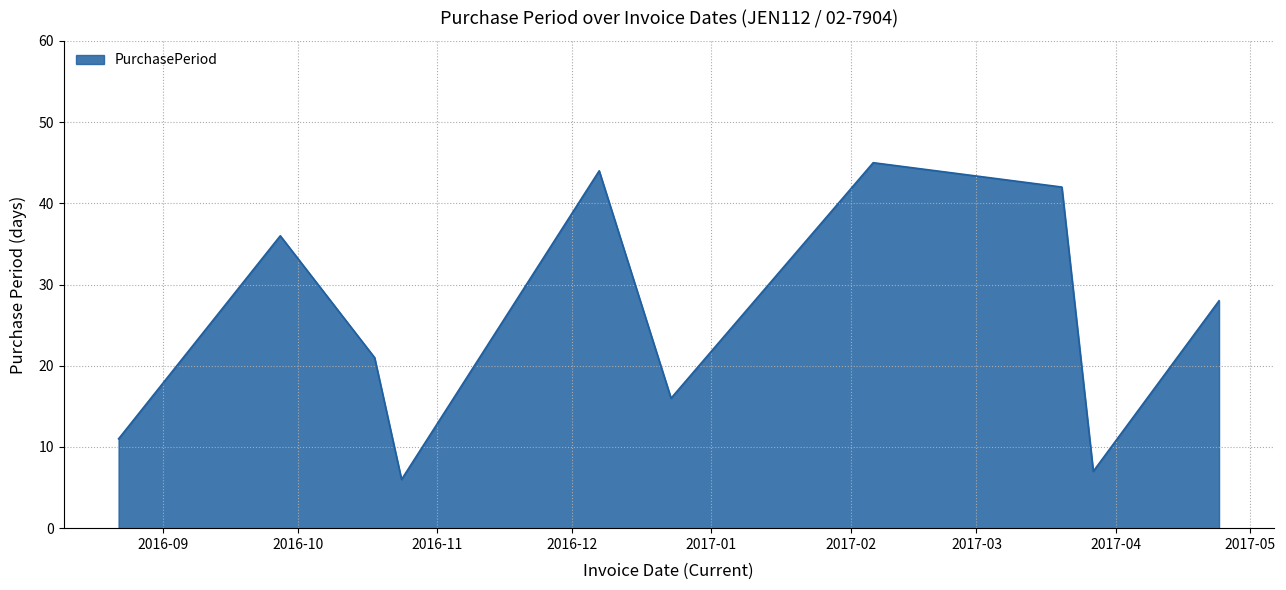

What is the smallest value displayed?

6